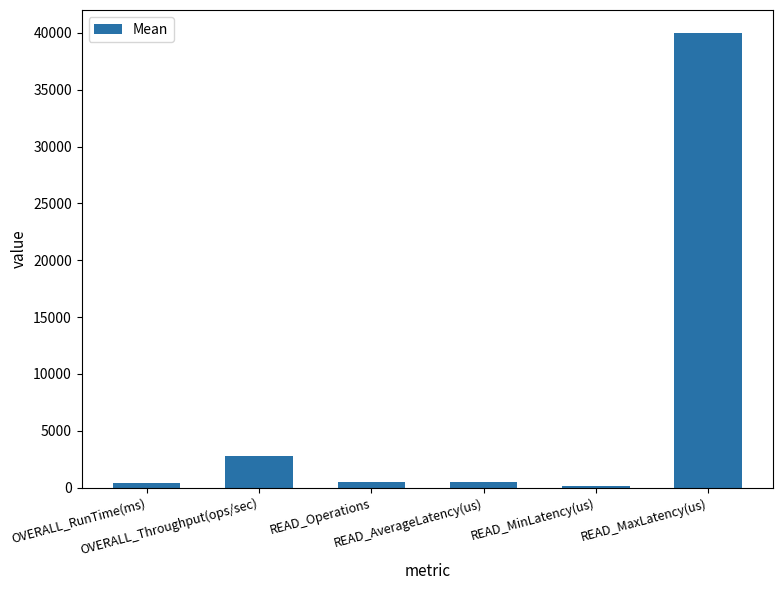

What is the greatest value displayed?

40012.8